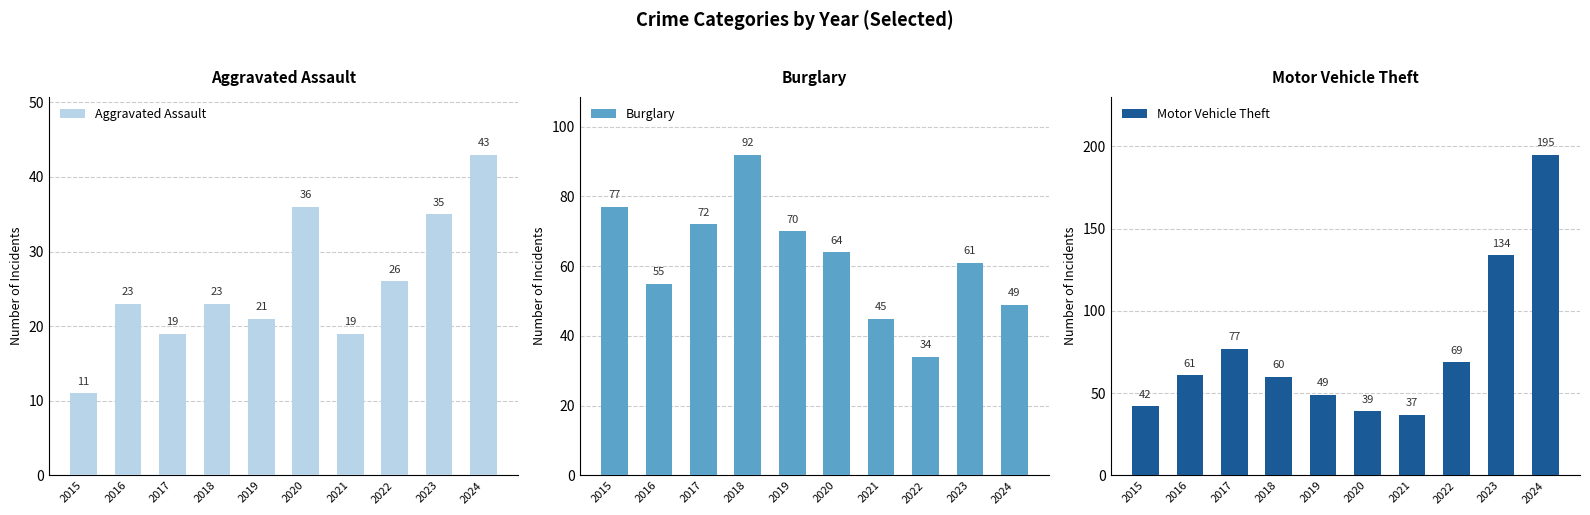

Between 2023 and 2019, which is larger?

2023